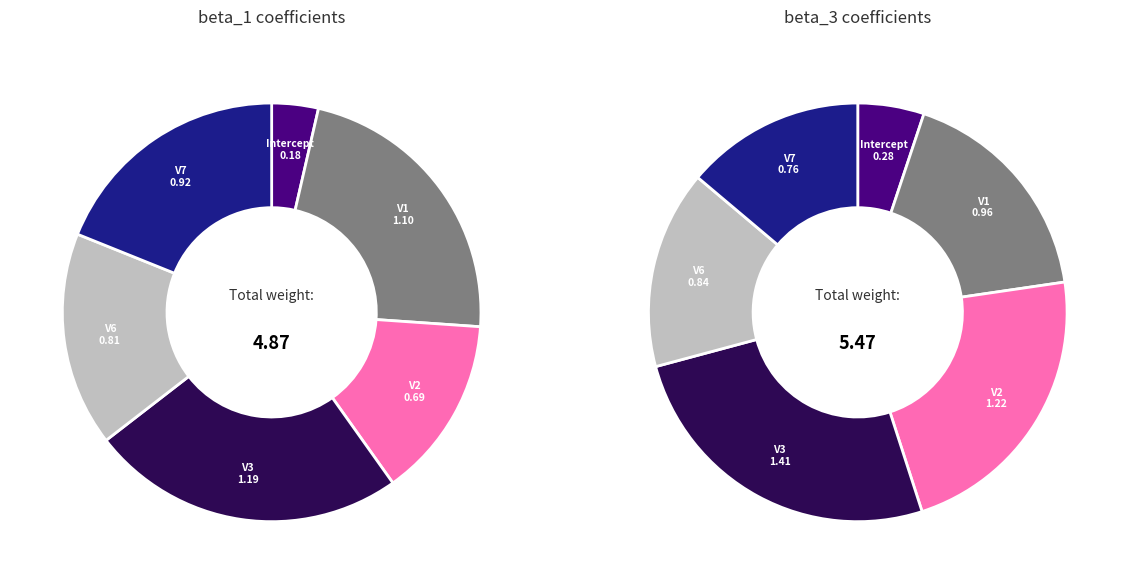

To the nearest percent, what is the combined percentage of V7 and V3?

40%